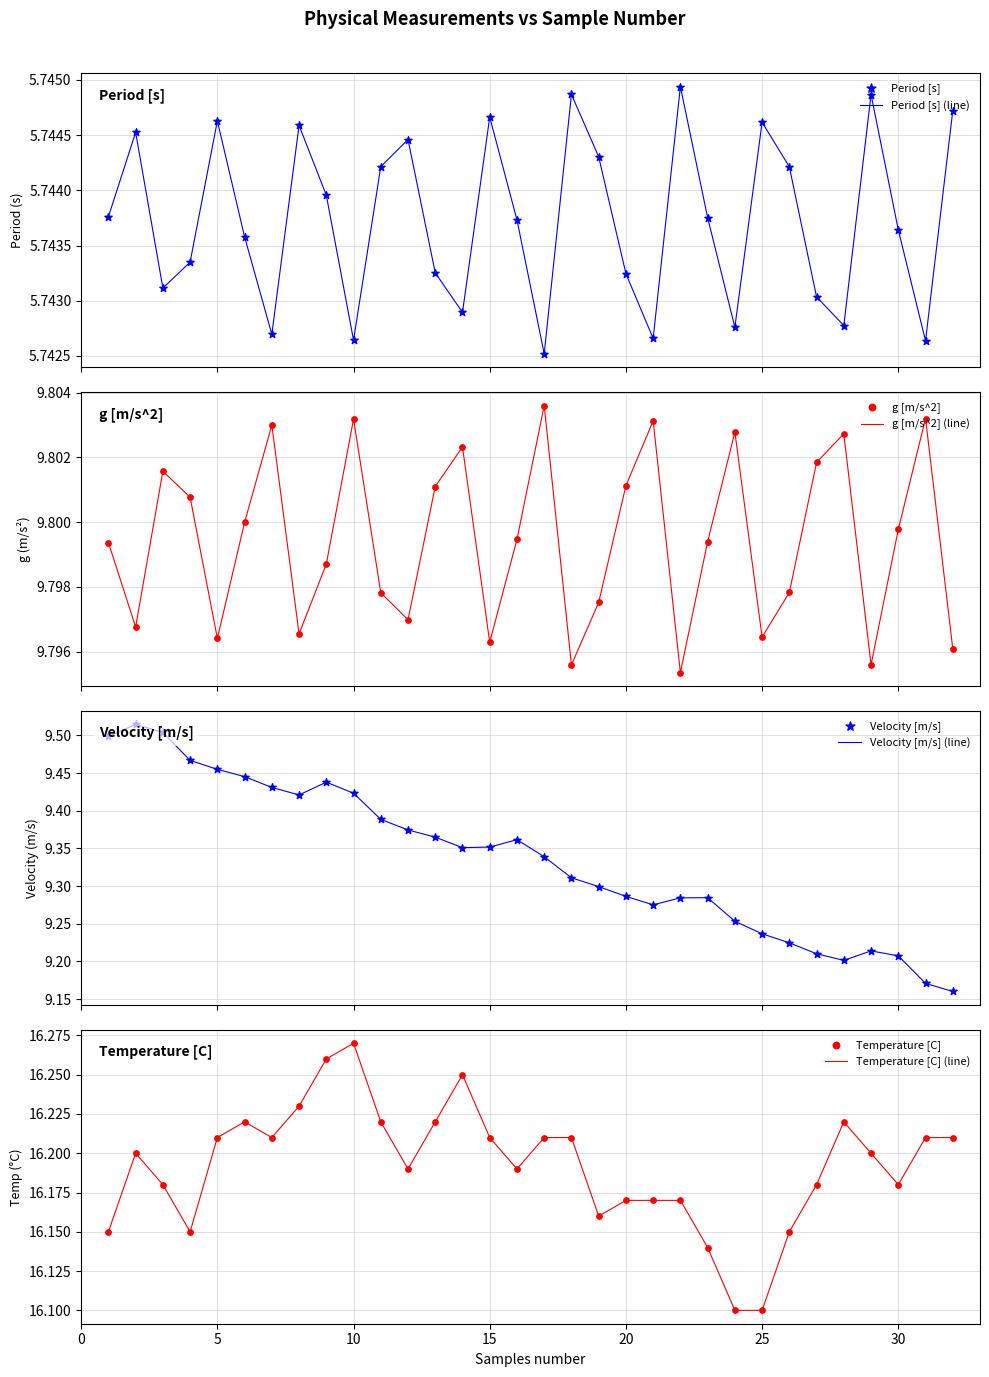

Which series contains the lowest Y value?

Period [s]